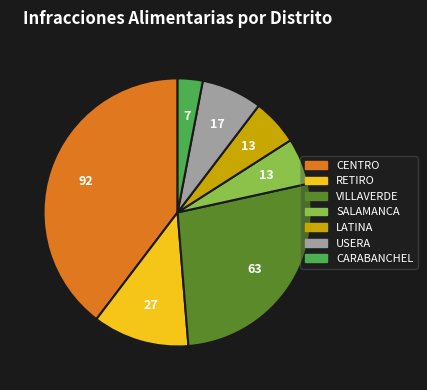

How many segments does this pie chart have?

7